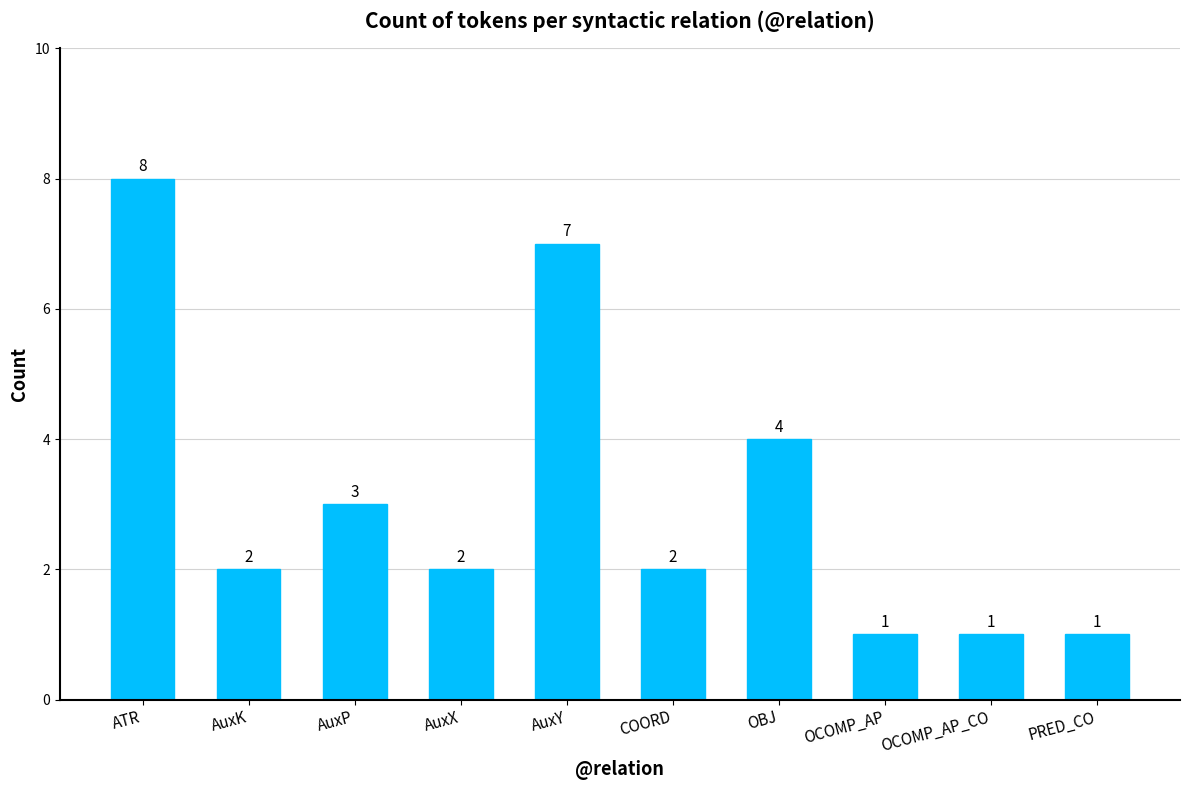

Does the chart contain stacked bars?

No